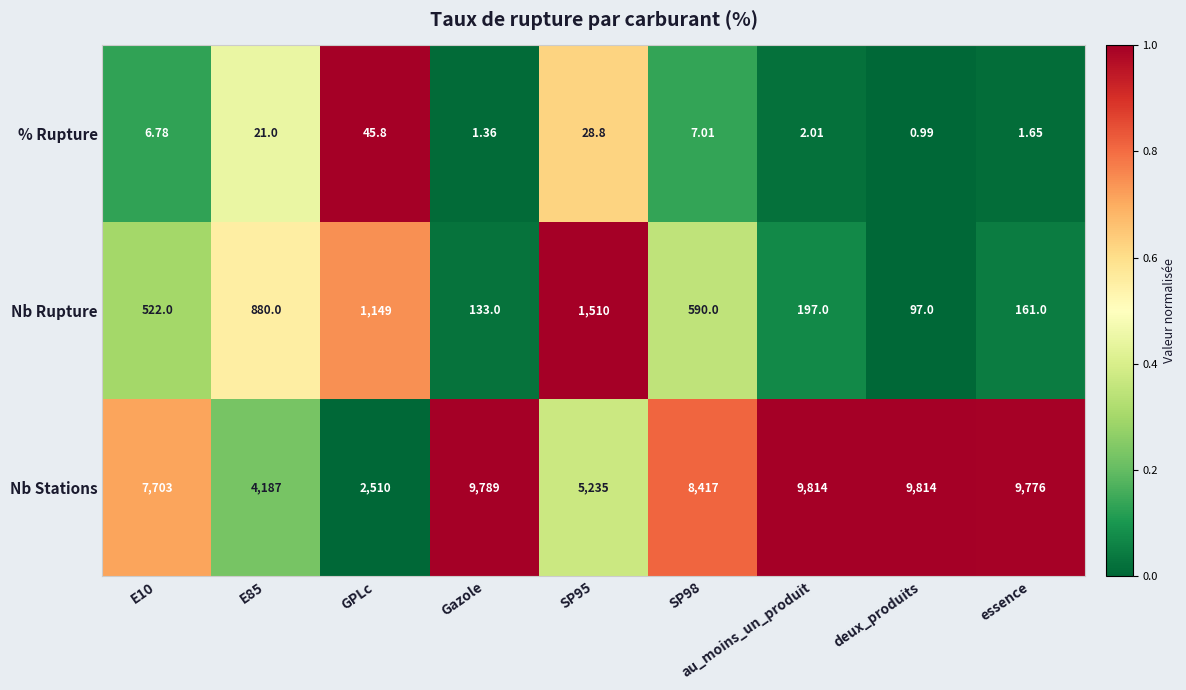

Rank the series at deux_produits from lowest to highest value.

% Rupture, Nb Rupture, Nb Stations